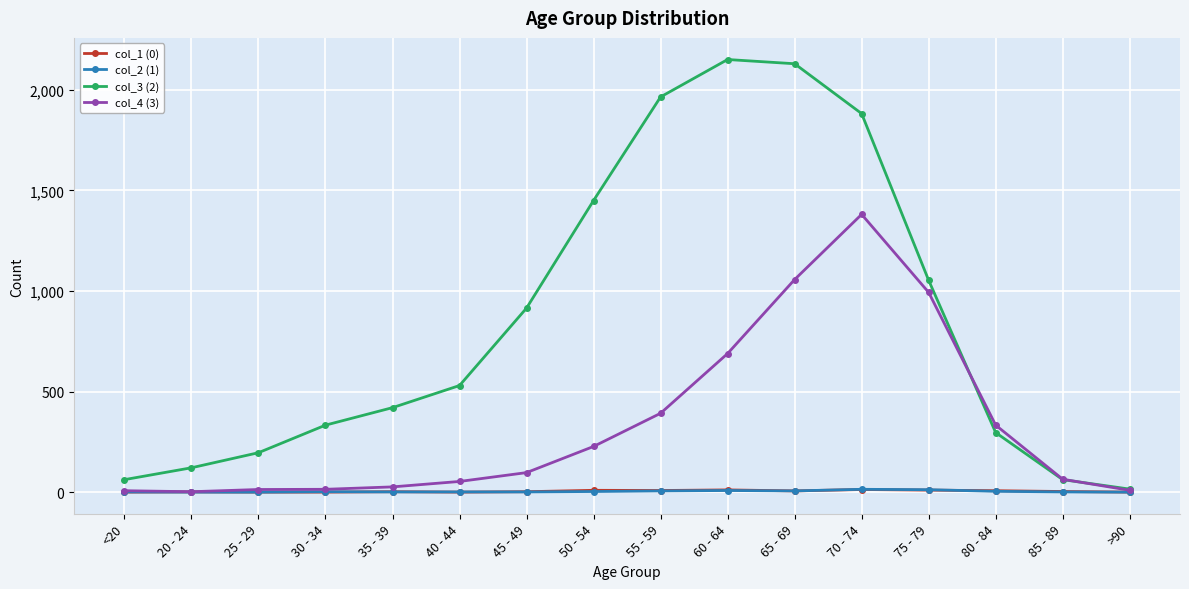

What is the difference between the maximum and minimum values in the col_4 (3) series?

1379